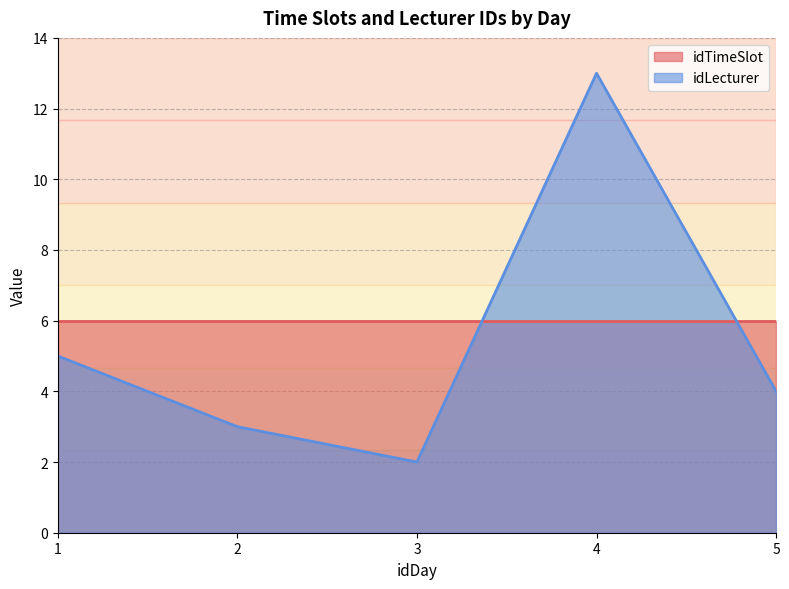

What is the maximum value for idLecturer?

13